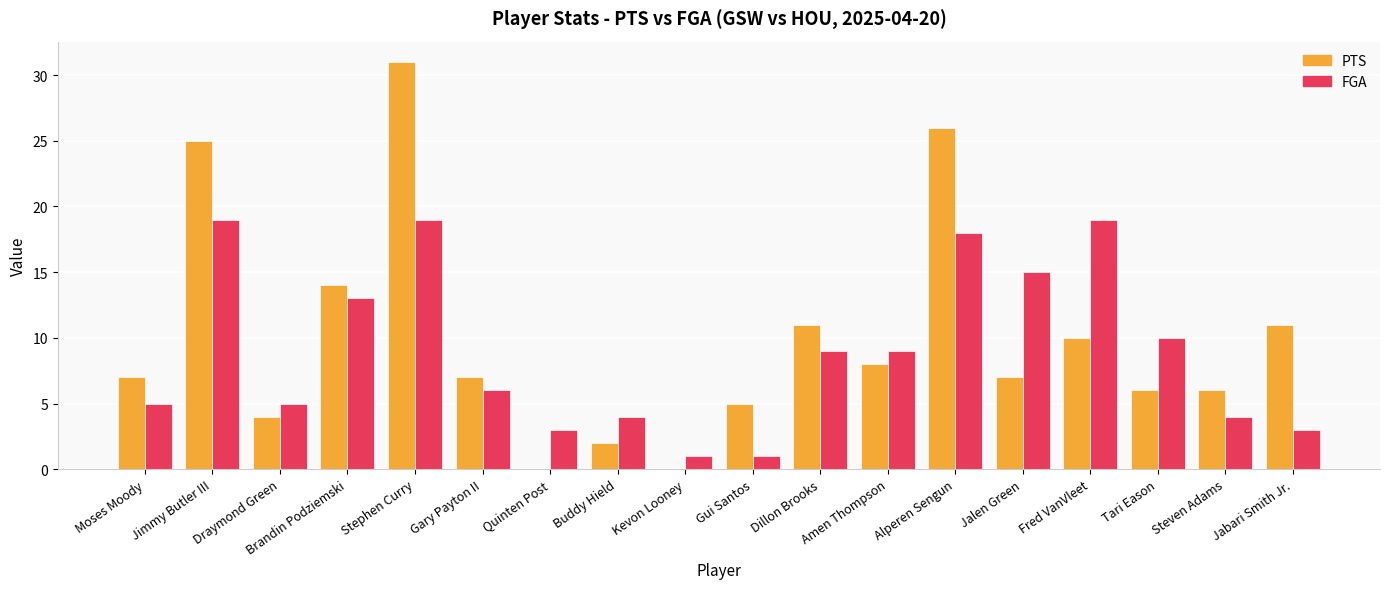

The FGA series shows 15 at Jalen Green. True or false?

True